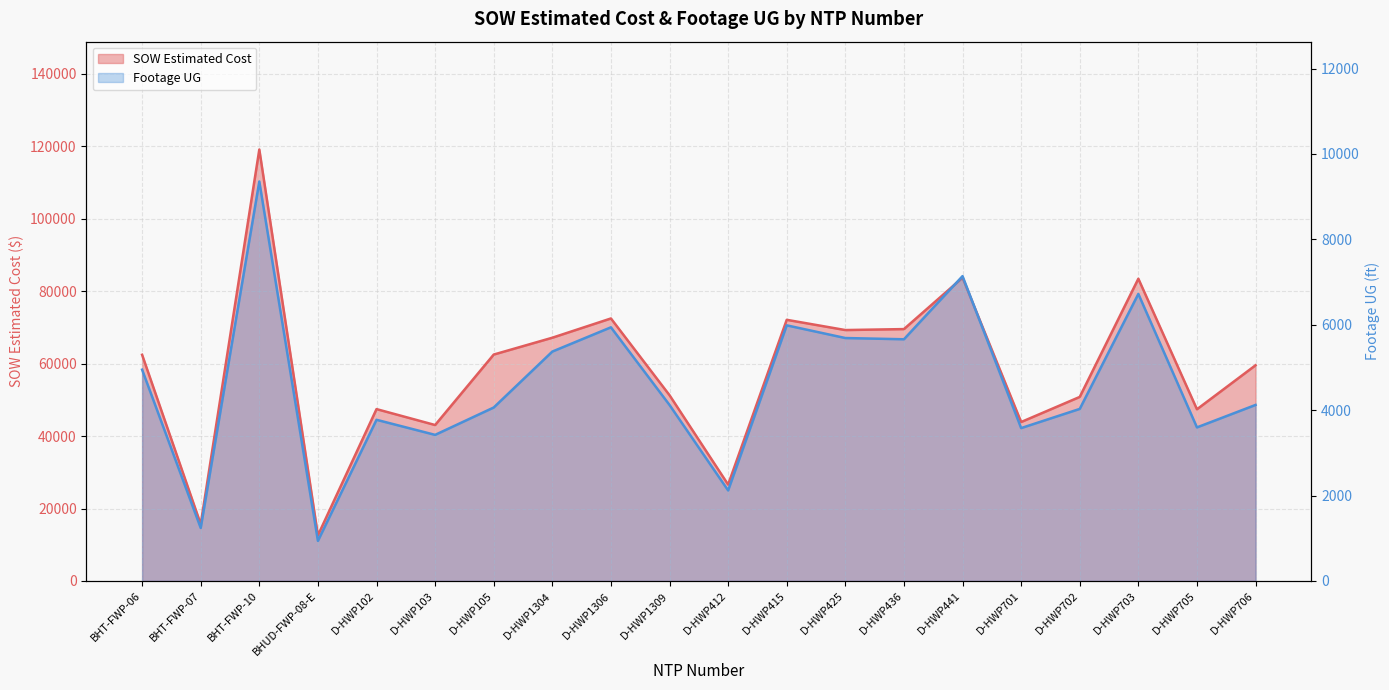

What is the value of the SOW Estimated Cost point at the 16th from the left?

43895.5